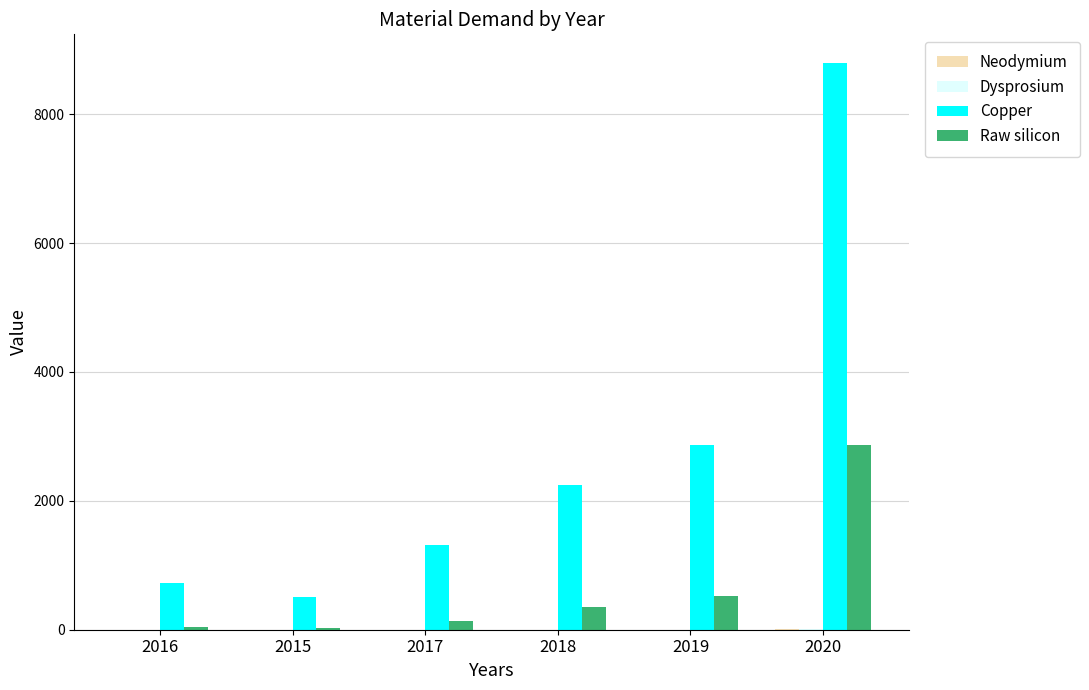

Which series changed the most between 2017 and 2018?

Copper